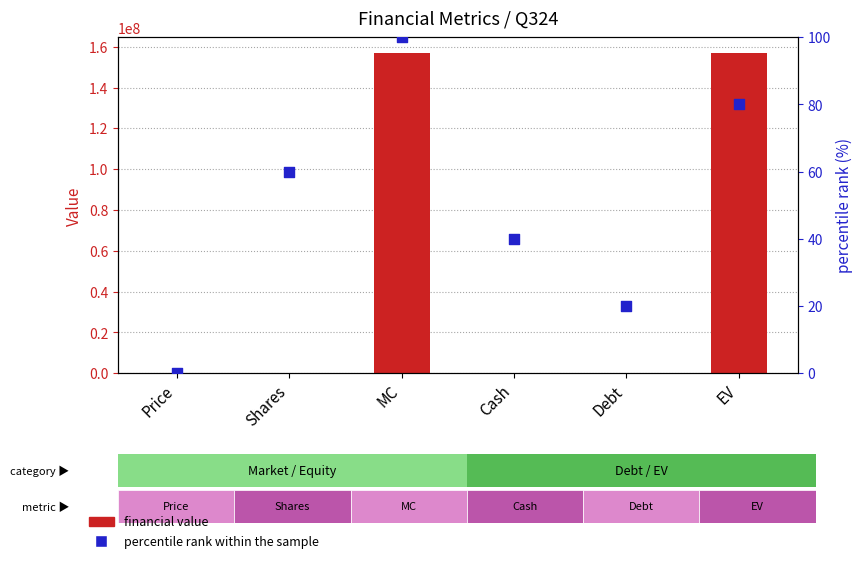

Which series reaches the maximum Y coordinate?

Financial Value